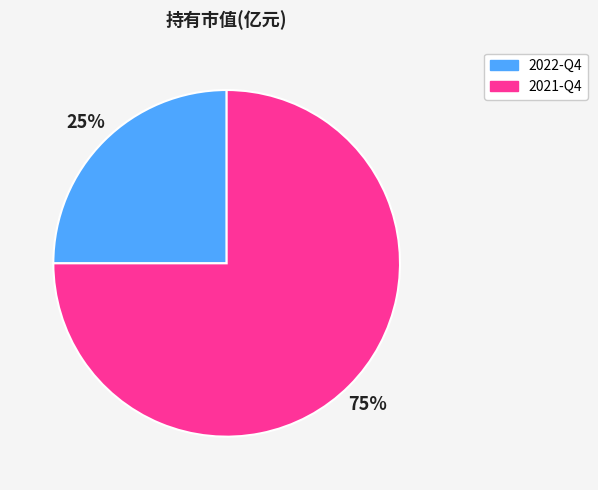

Rank the categories by value from highest to lowest.

2021-Q4, 2022-Q4